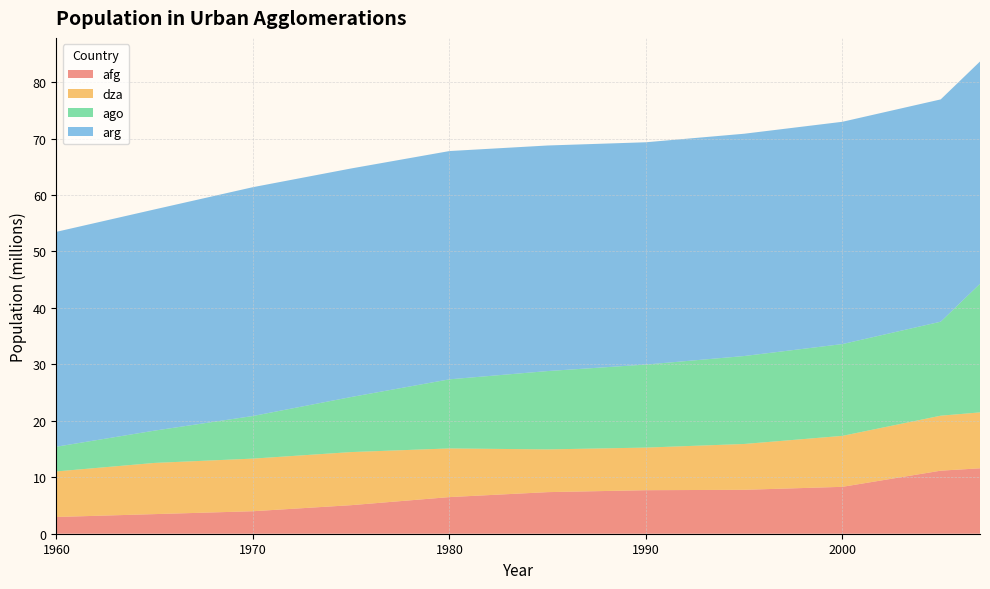

Reading right to left, extract all data points from this chart.

afg: 11.6	11.2	8.3	7.8	7.7	7.4	6.5	5.1	4.0	3.5	3.0
dza: 9.9	9.7	9.0	8.1	7.5	7.6	8.6	9.4	9.3	9.1	8.1
ago: 22.8	16.6	16.3	15.6	14.7	13.9	12.2	9.8	7.5	5.7	4.4
arg: 39.4	39.4	39.4	39.4	39.4	40.0	40.4	40.5	40.5	39.2	38.1